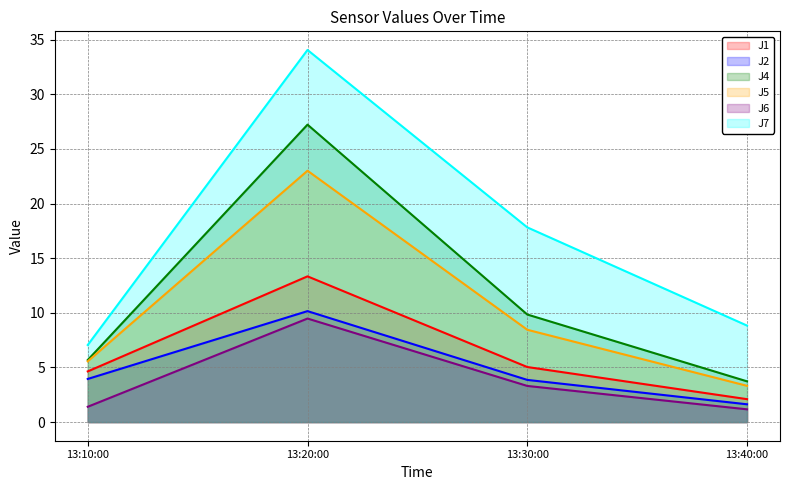

True or false: J2 and J7 cross at least once.

False